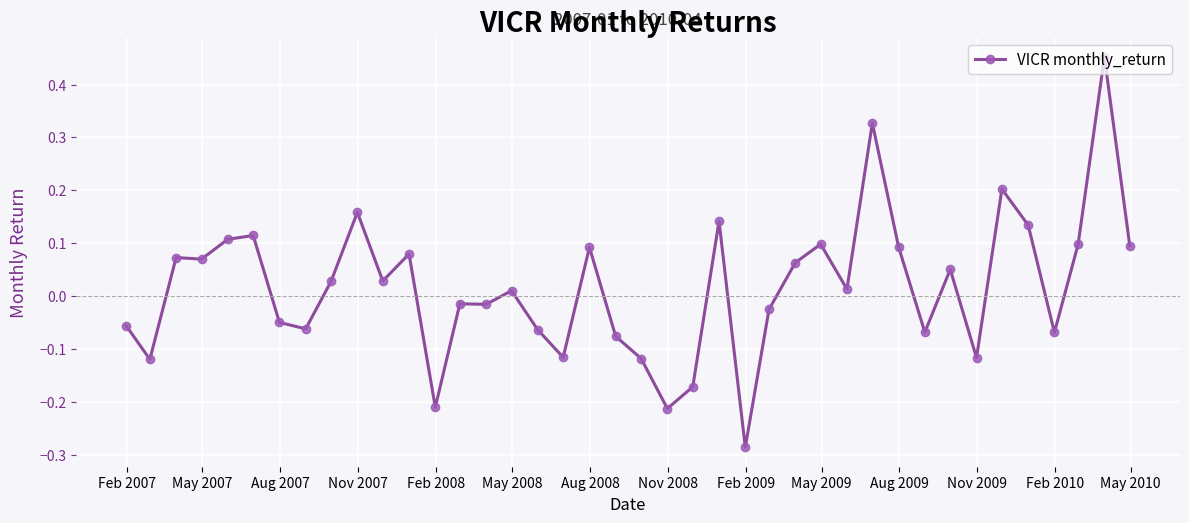

What is the sum of all values?

0.7